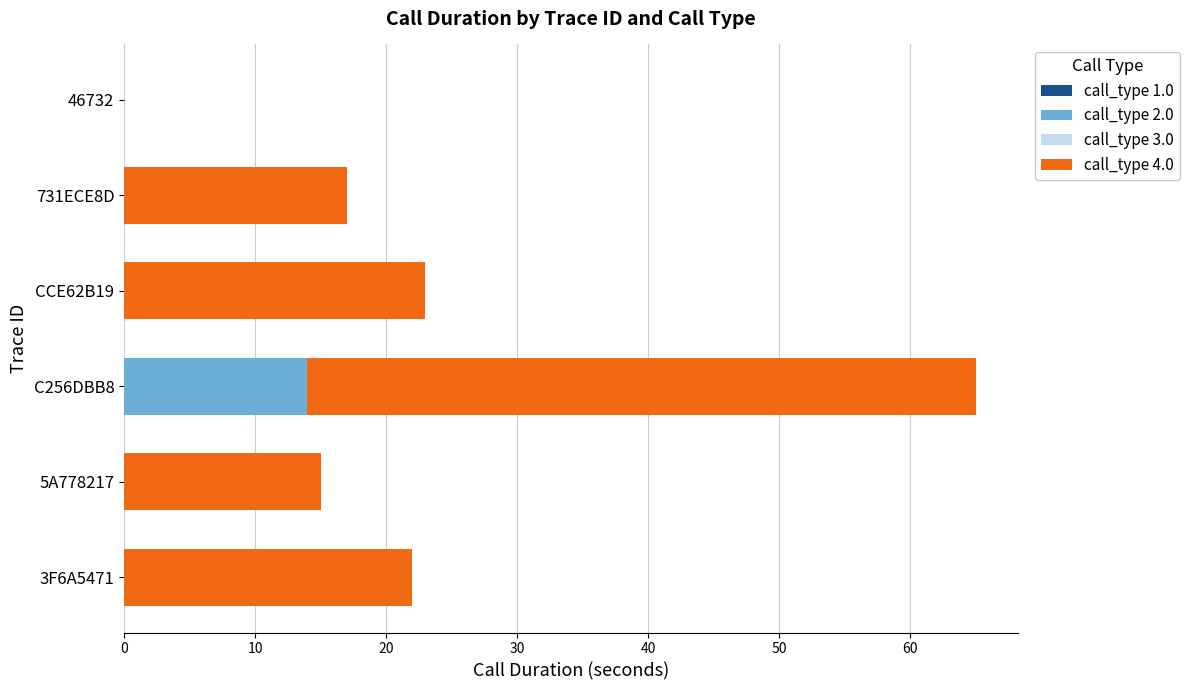

At which category is the sum across all series the highest?

C256DBB8